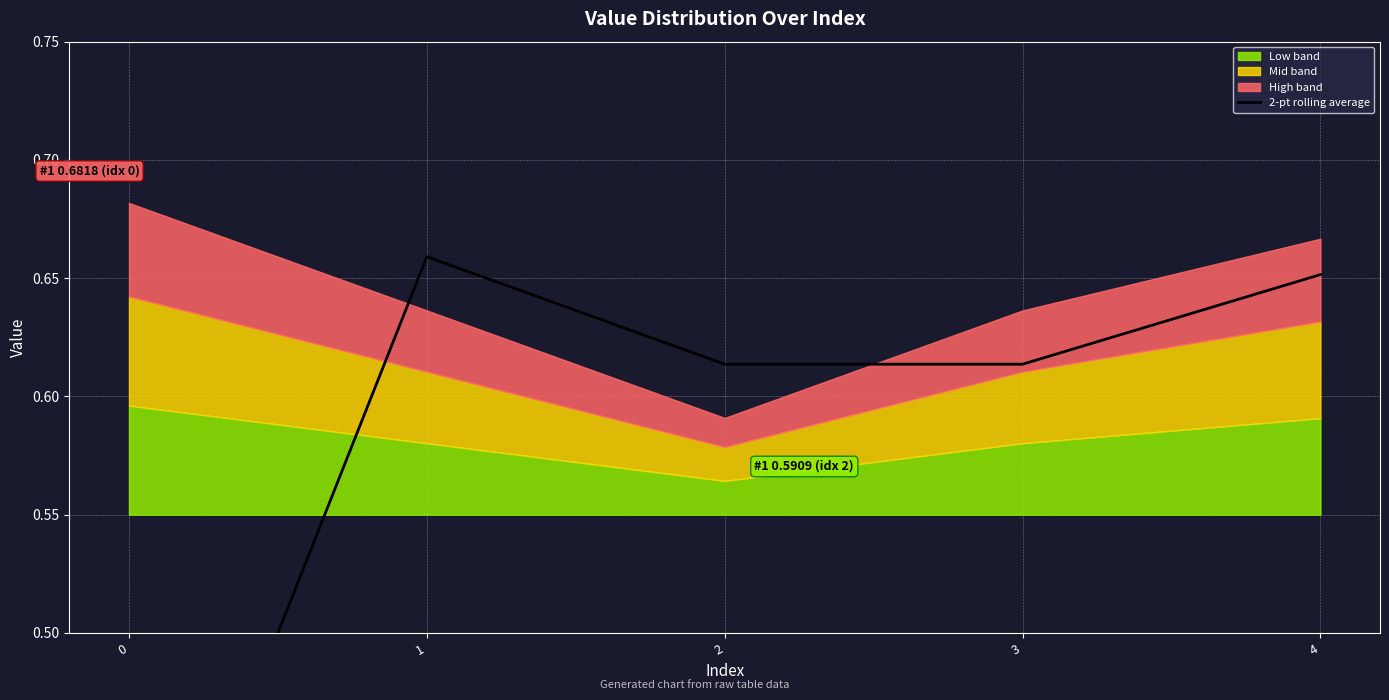

Rank the categories by value from highest to lowest.

1, 4, 2, 3, 0